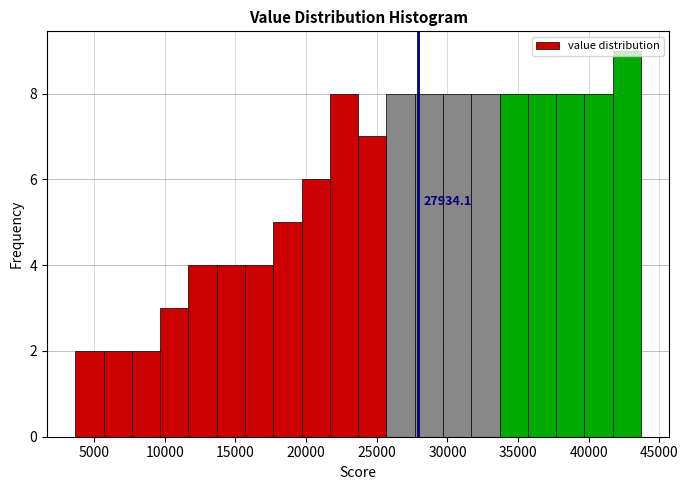

Over which range of the x-axis is the bar tallest?

41500 to 43500